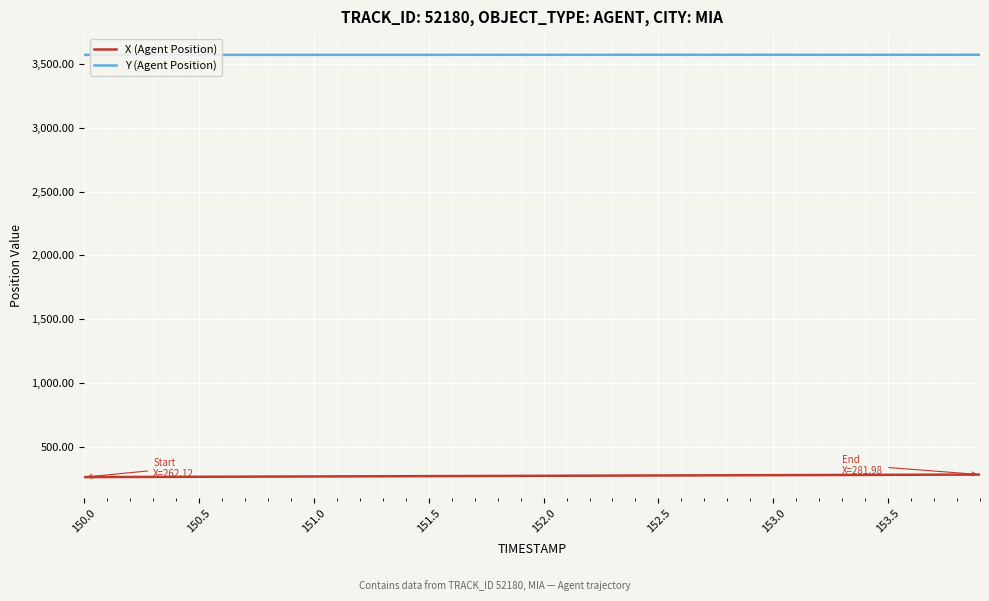

Rank the series by their maximum value, from lowest to highest.

X (Agent Position), Y (Agent Position)